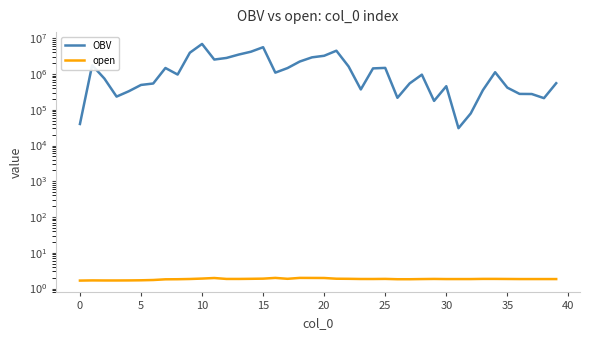

Between 33 and 35, which is larger?

35